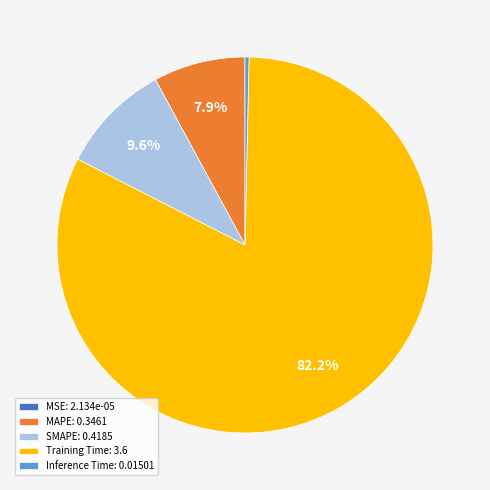

Which has a higher value, Training Time: 3.6 or Inference Time: 0.01501?

Training Time: 3.6